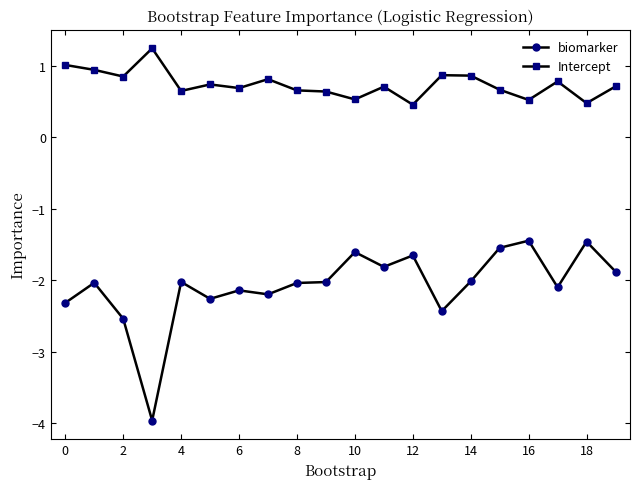

Which series has the widest spread of values?

biomarker